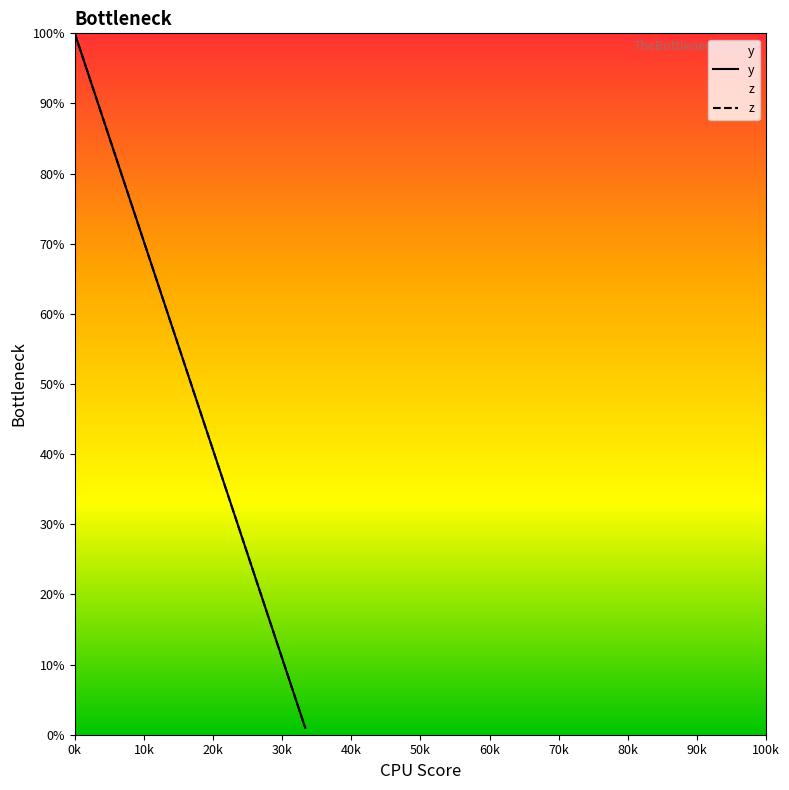

List the series in order of their peak value, lowest first.

y, z